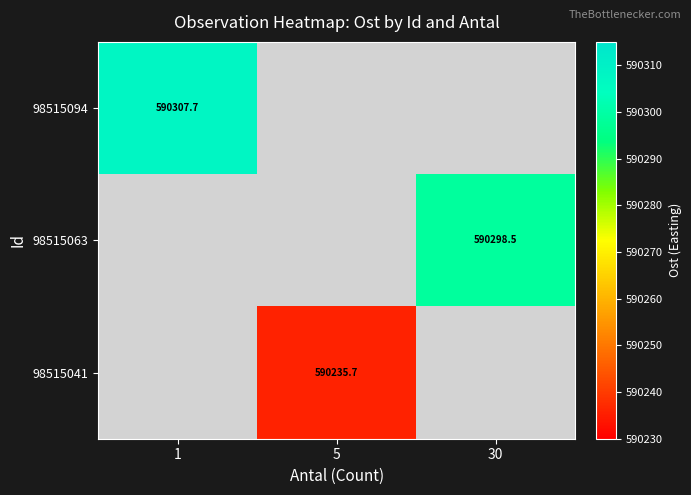

The 98515041 series shows 404020.4 at 5. True or false?

False